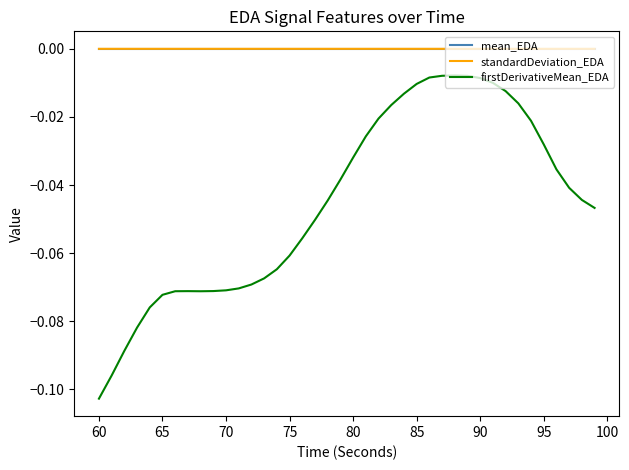

True or false: mean_EDA and firstDerivativeMean_EDA intersect in this chart.

False